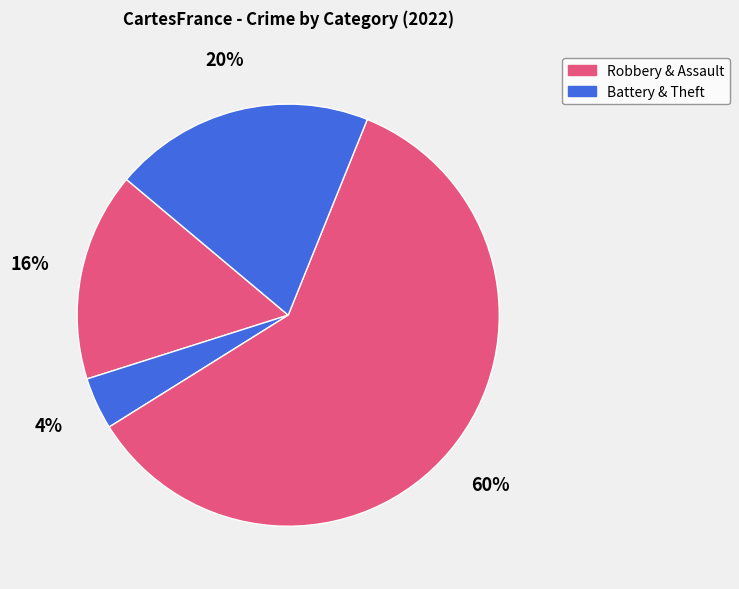

To the nearest percent, what is the average slice percentage?

25%